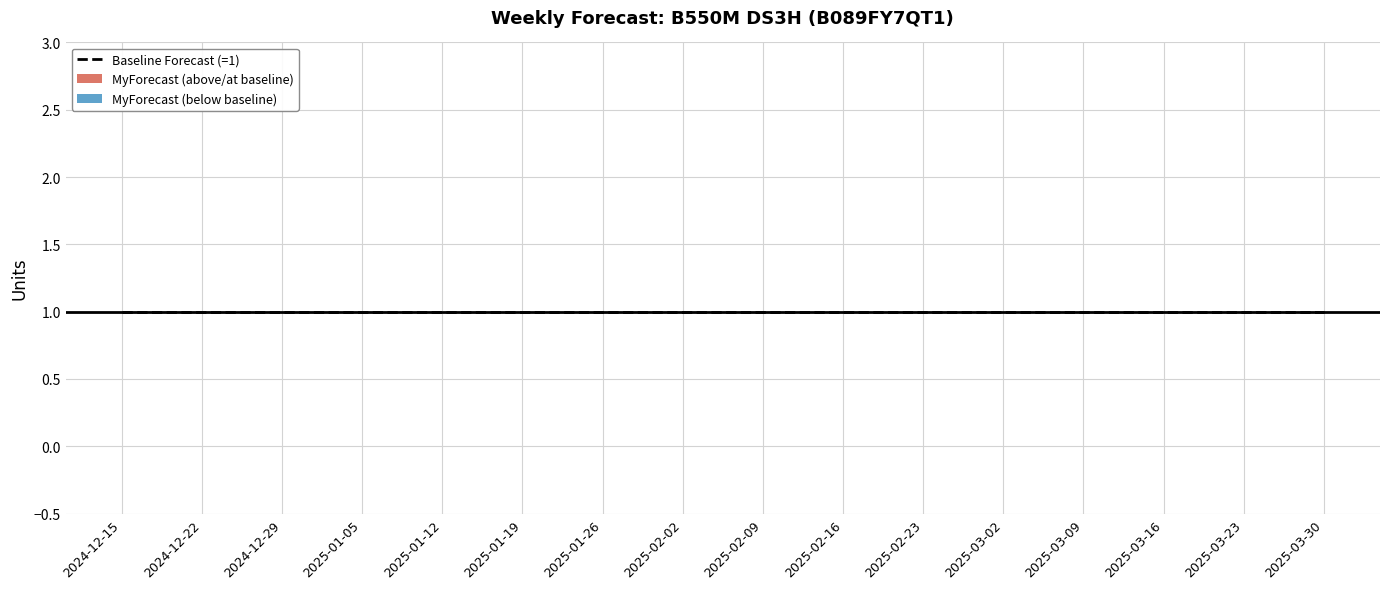

What is the maximum value shown in the chart?

1